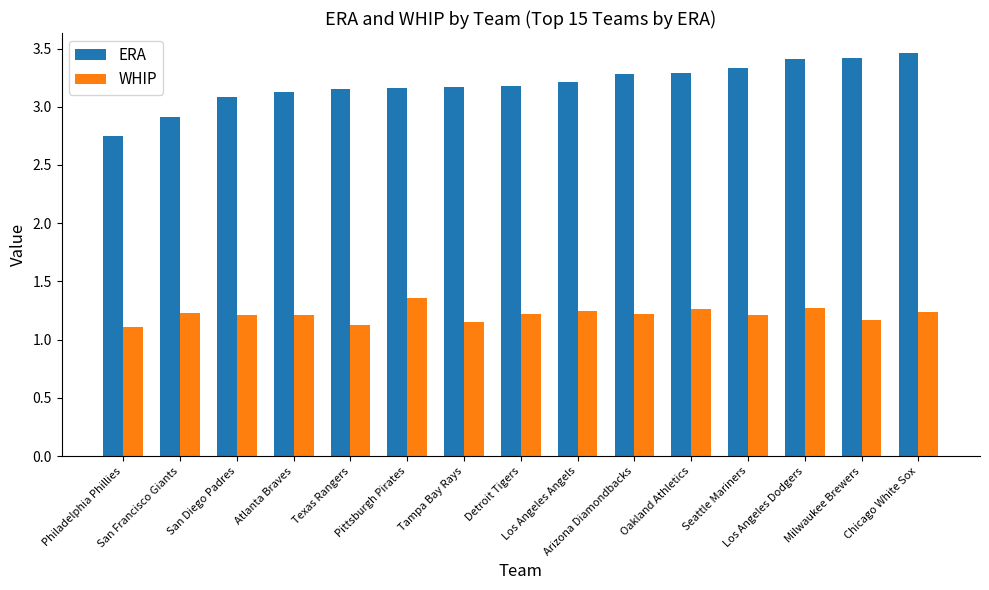

Is it true that WHIP equals 1.2 at Milwaukee Brewers?

True